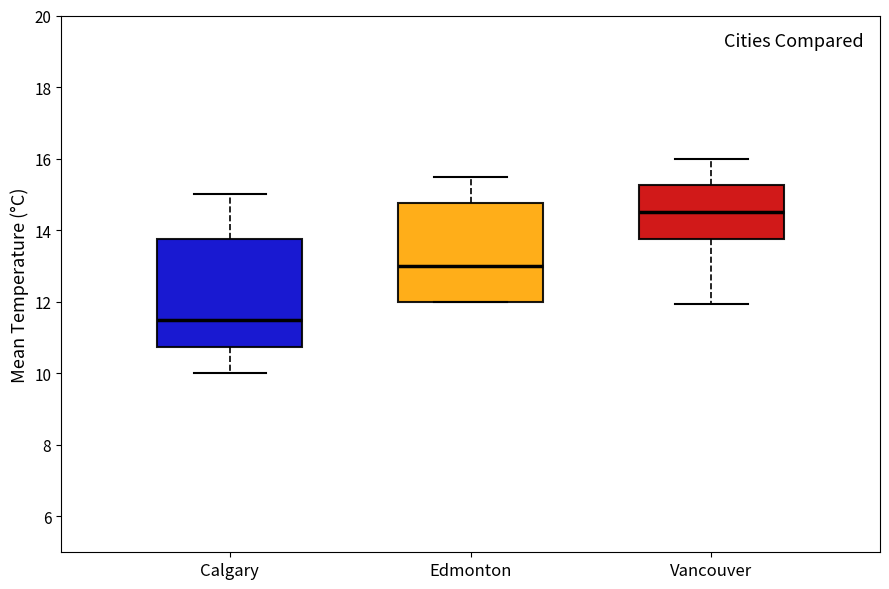

Where is the upper edge of the box for Edmonton on the y-axis? The values are not printed on the chart, so give them approximately, as read against the axis.

14.8